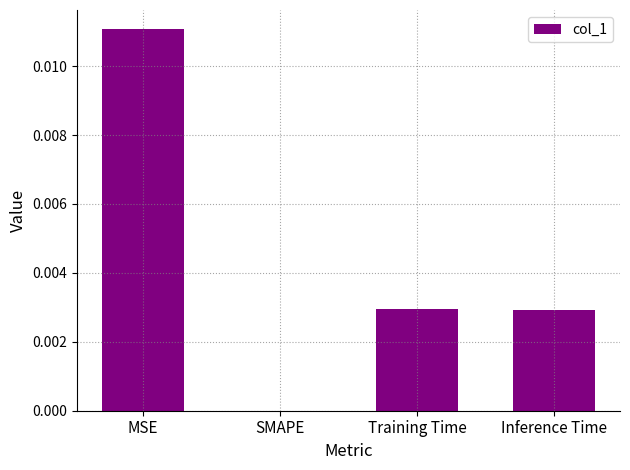

The chart shows a value of 0.0 at Inference Time. True or false?

True